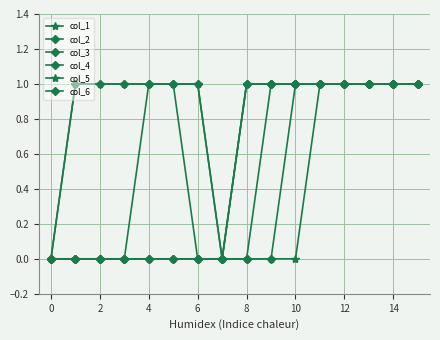

Does the chart have visible grid lines?

Yes